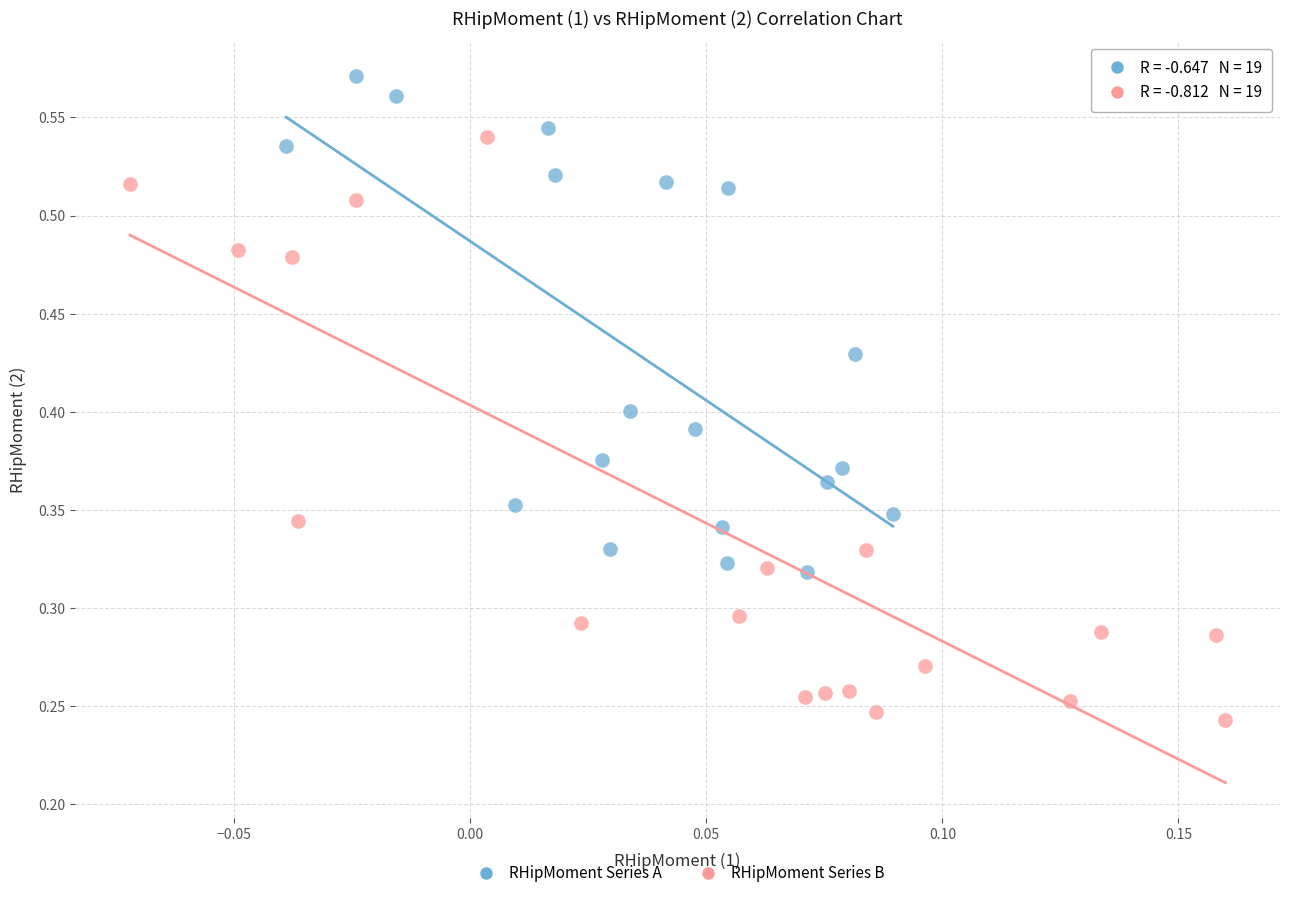

Which series contains the lowest Y value?

RHipMoment Series B